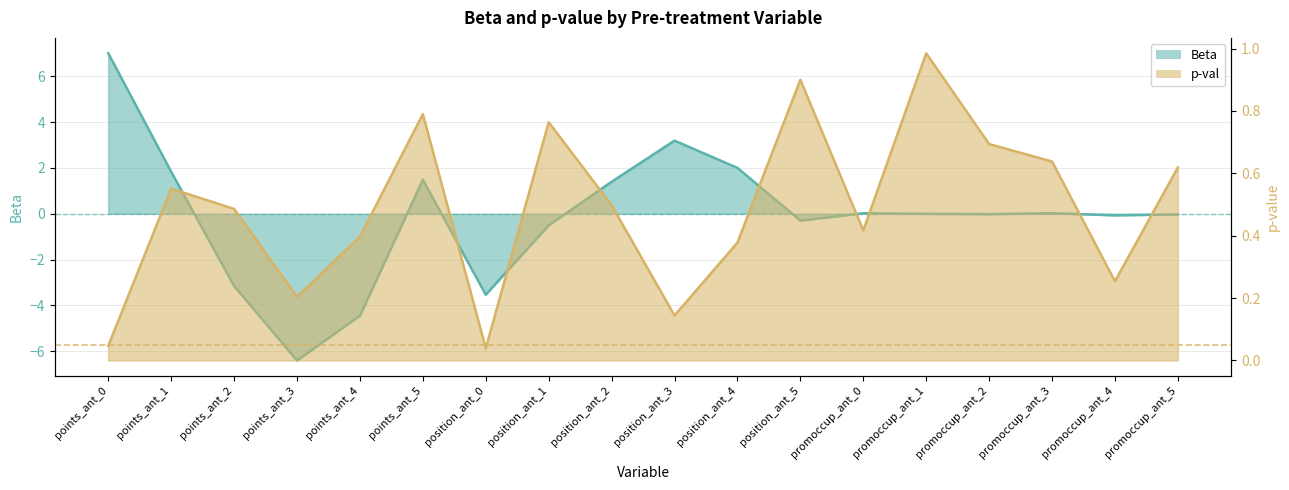

What is the difference between the second highest and second lowest values in the Beta series?

7.6